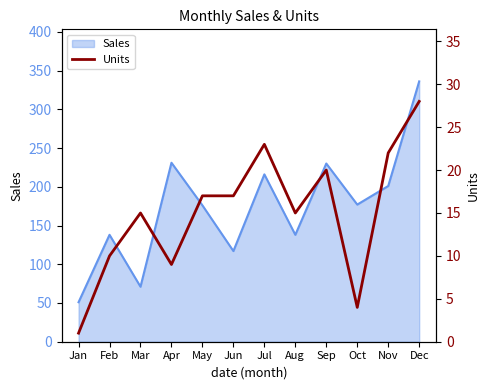

The chart shows a value of 38 at Jul. True or false?

False